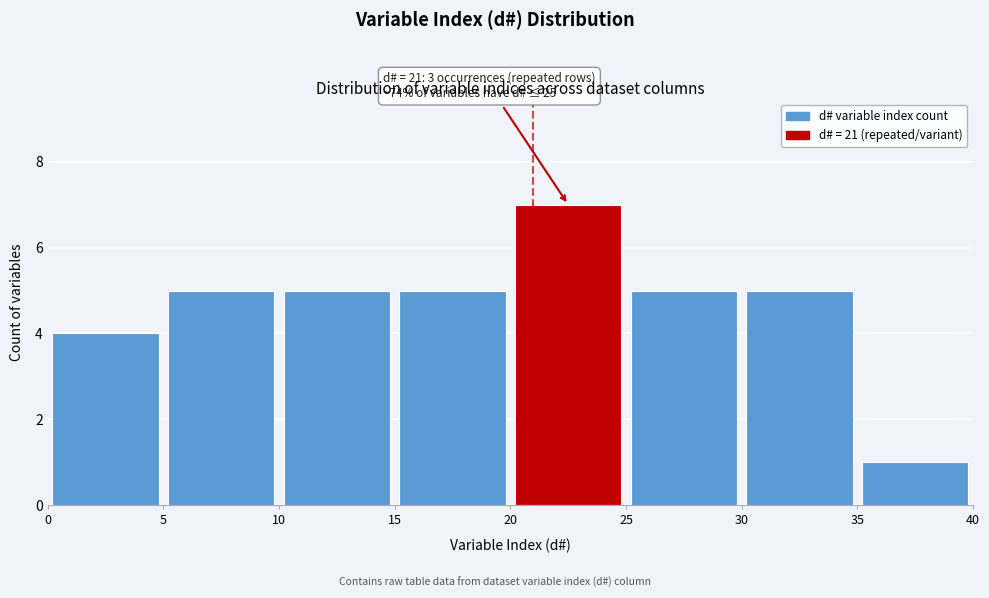

Which range on the x-axis has the tallest bar?

20 to 25